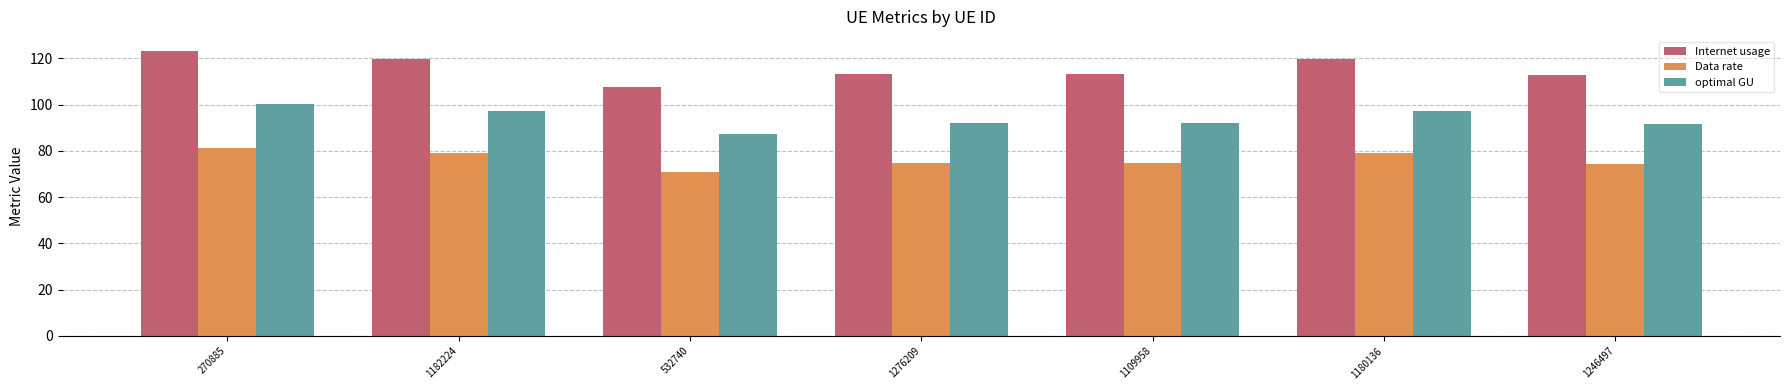

How many data points does each series have?

7